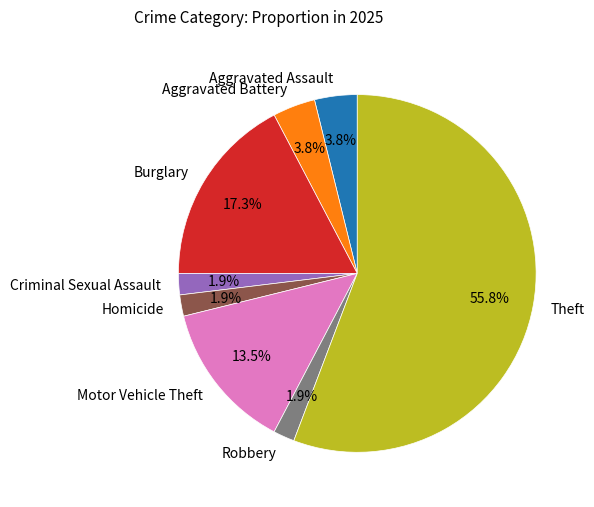

Which category has the biggest portion of the pie?

Theft